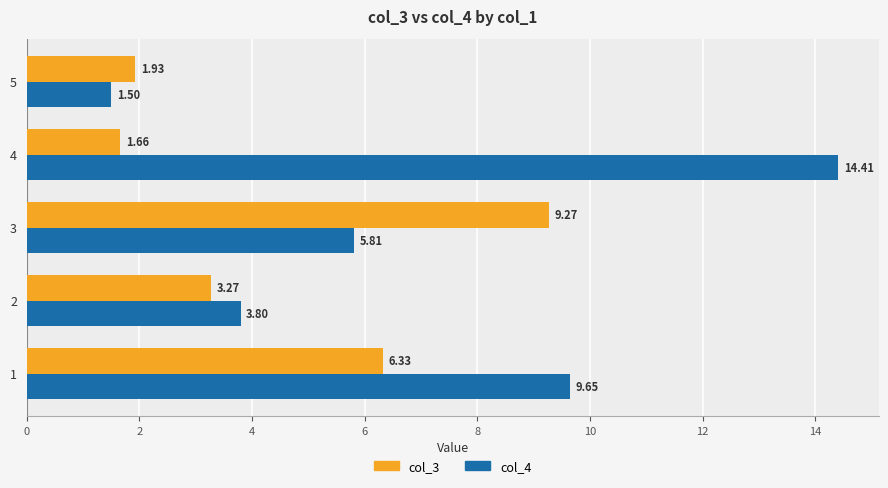

Which series has the largest total across all categories?

col_4